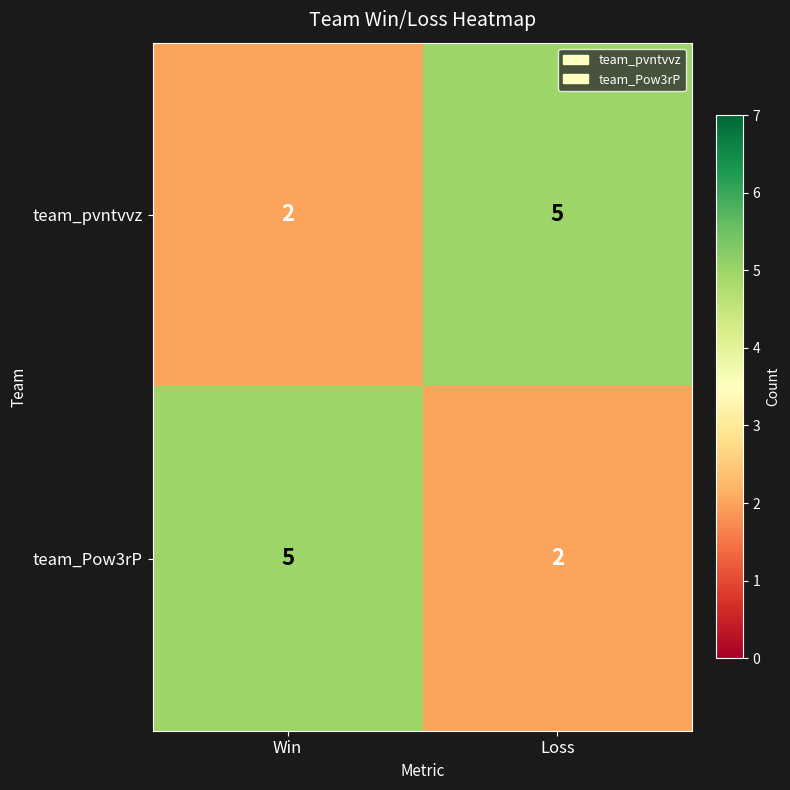

What is the difference between the maximum and minimum values in the team_pvntvvz series?

3